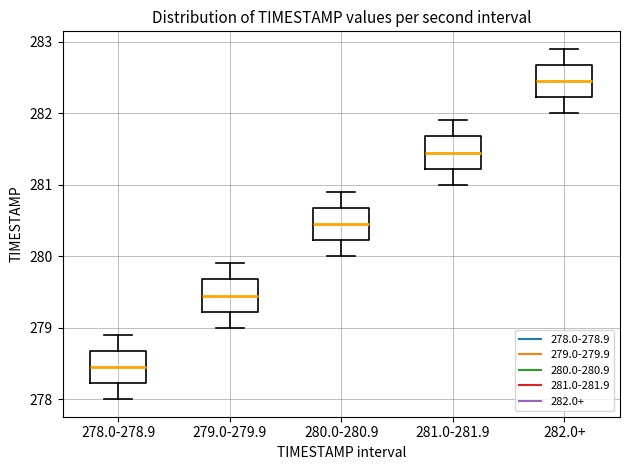

Reading left to right, read every box against the y-axis: the position of its median line, the range the box covers, and the ends of its whiskers. The values are not printed on the chart, so give them approximately, as read against the axis.

278.0-278.9: median 278.5, box 278.2 to 278.7, whiskers 278.0 to 278.9
279.0-279.9: median 279.5, box 279.2 to 279.7, whiskers 279.0 to 279.9
280.0-280.9: median 280.5, box 280.2 to 280.7, whiskers 280.0 to 280.9
281.0-281.9: median 281.5, box 281.2 to 281.7, whiskers 281.0 to 281.9
282.0+: median 282.5, box 282.2 to 282.7, whiskers 282.0 to 282.9